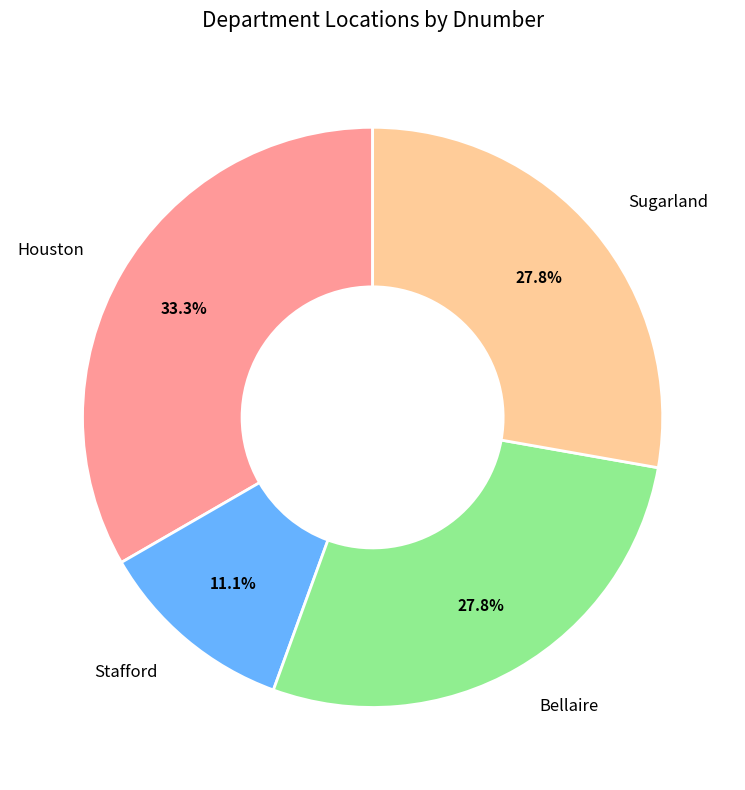

Between Bellaire and Houston, which is larger?

Houston